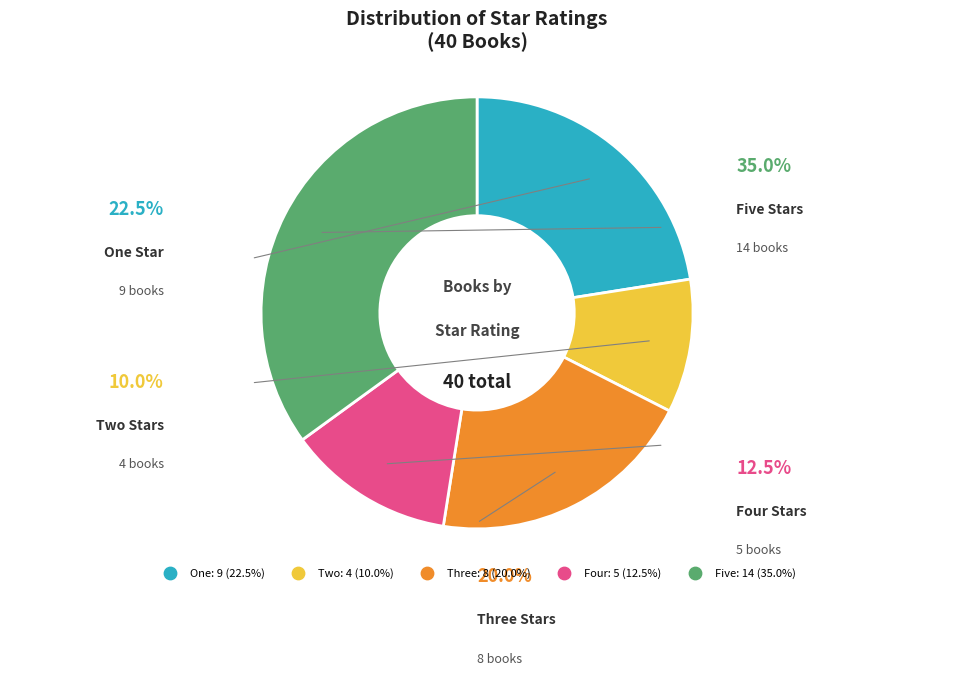

Is Two the majority of the pie?

No